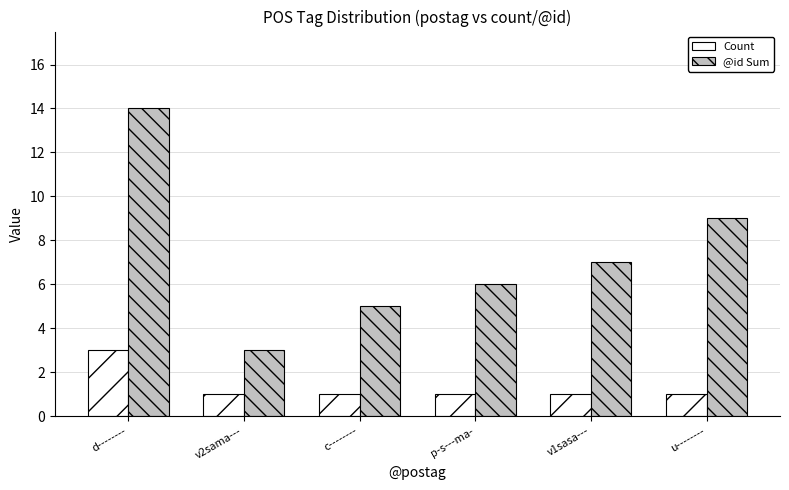

Is it true that Count equals 1 at v2sama---?

True